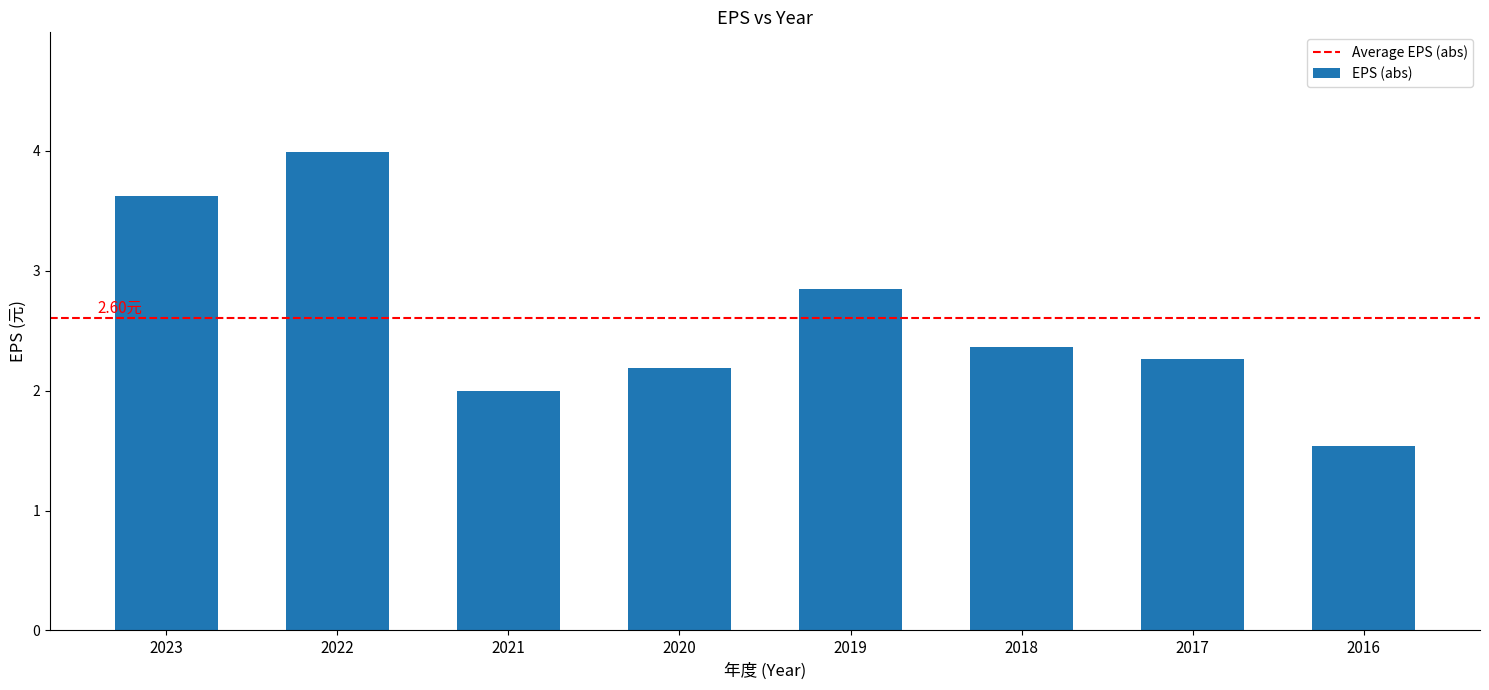

What is the difference between the second highest and minimum values?

2.1